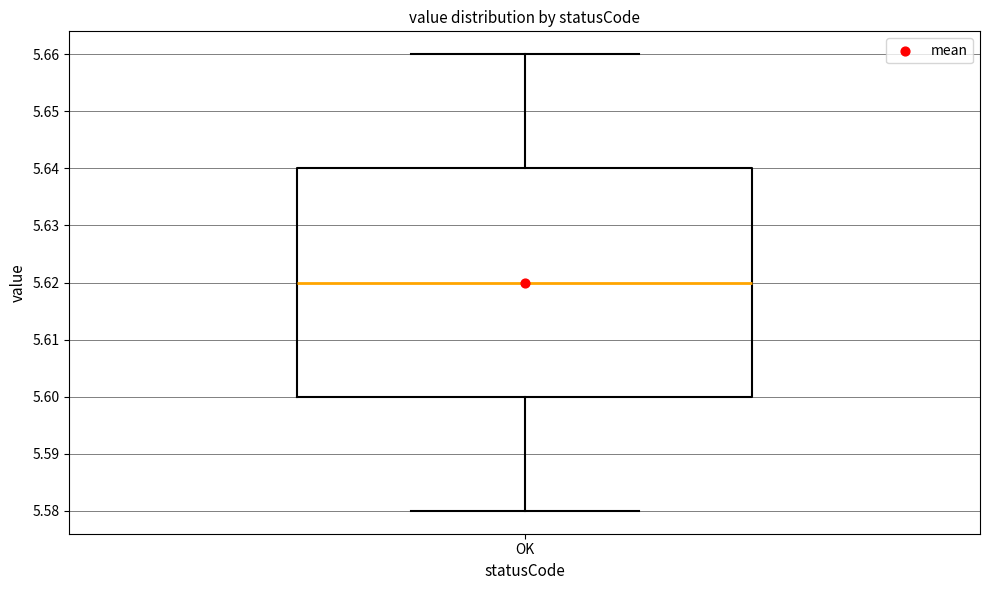

Where does the median line of the box for OK sit on the y-axis? The values are not printed on the chart, so give them approximately, as read against the axis.

5.62